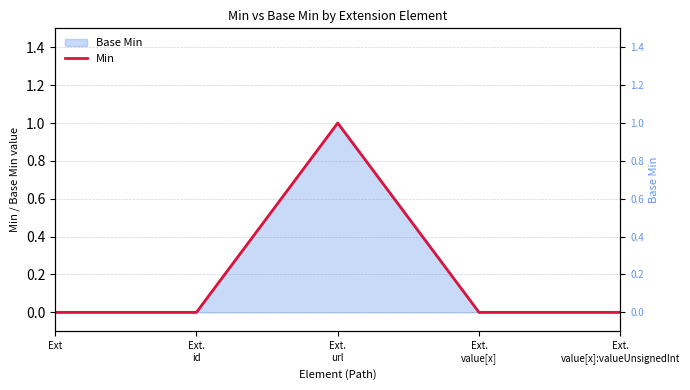

Count the number of categories in the chart.

5